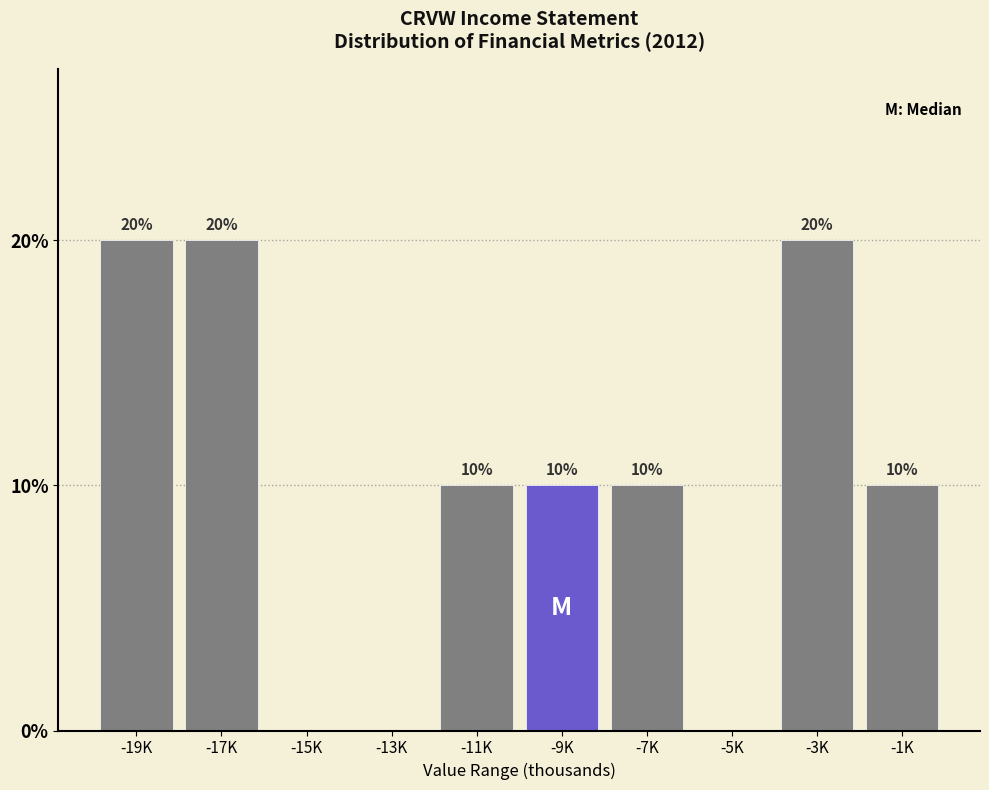

Reading left to right, transcribe all the data shown in this chart.

-19K=20	-17K=20	-15K=0	-13K=0	-11K=10	-9K=10	-7K=10	-5K=0	-3K=20	-1K=10